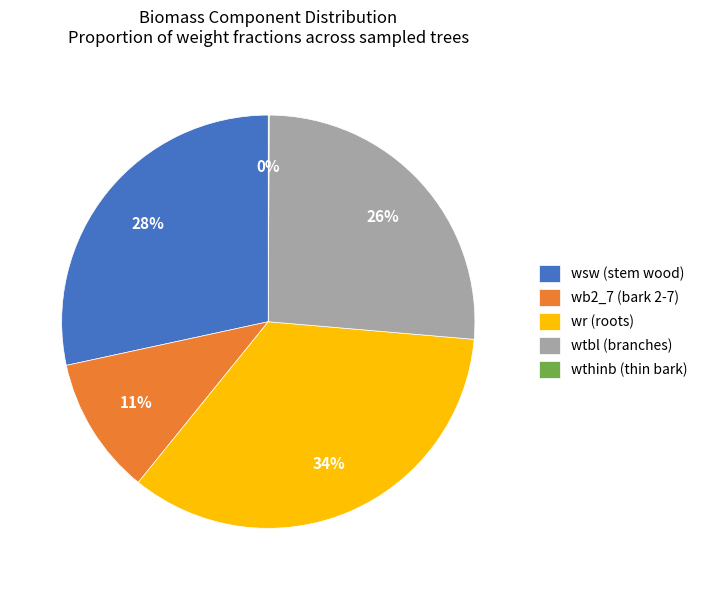

What is the ratio of the value at wtbl (branches) to the value at wr (roots)?

0.8